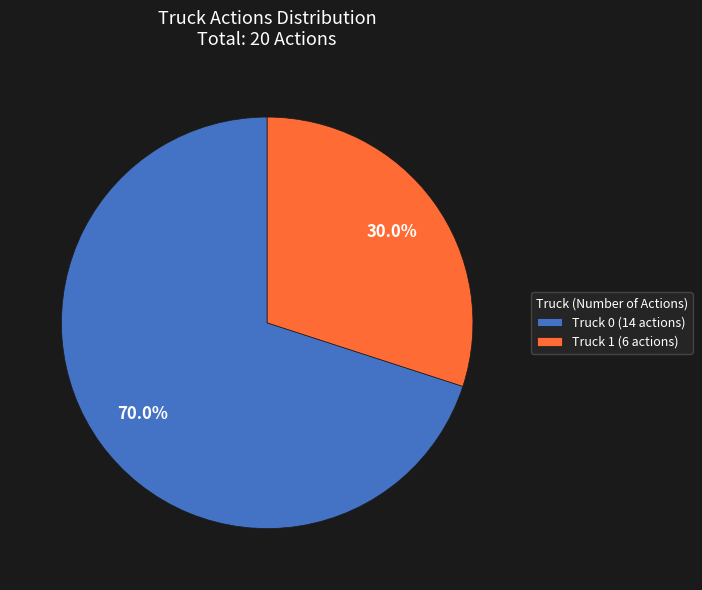

Is it true that Truck 0 is 70% of the pie?

True